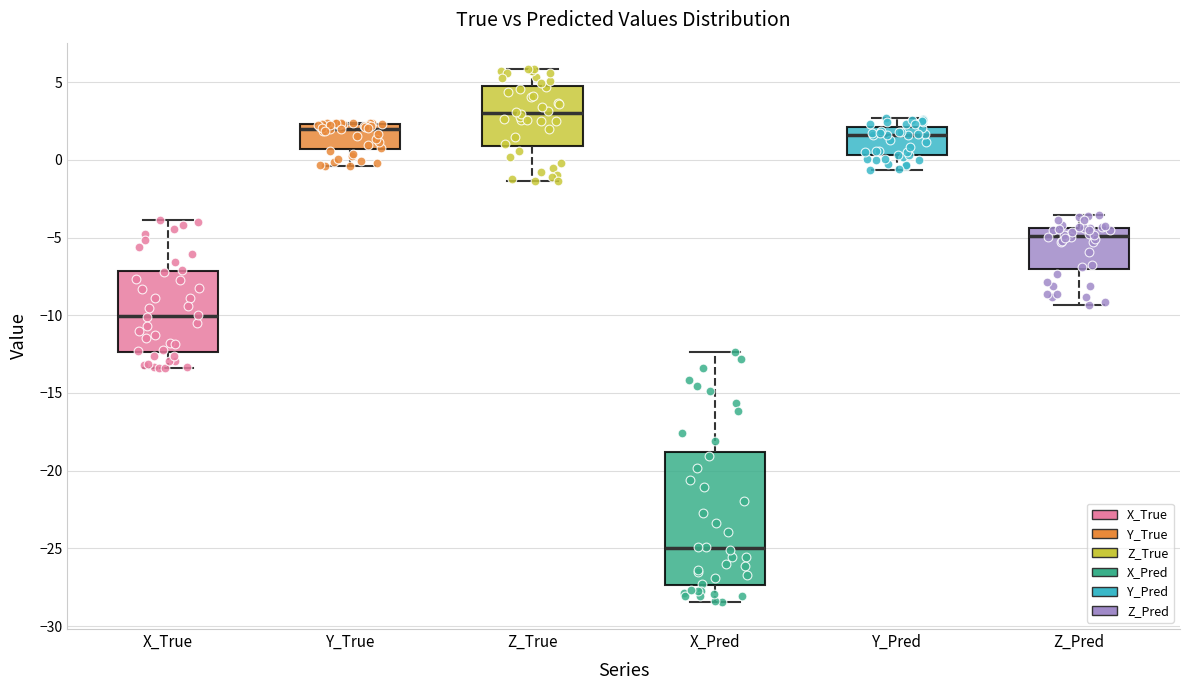

Where is the lower edge of the box for Y_Pred on the y-axis? The values are not printed on the chart, so give them approximately, as read against the axis.

0.5